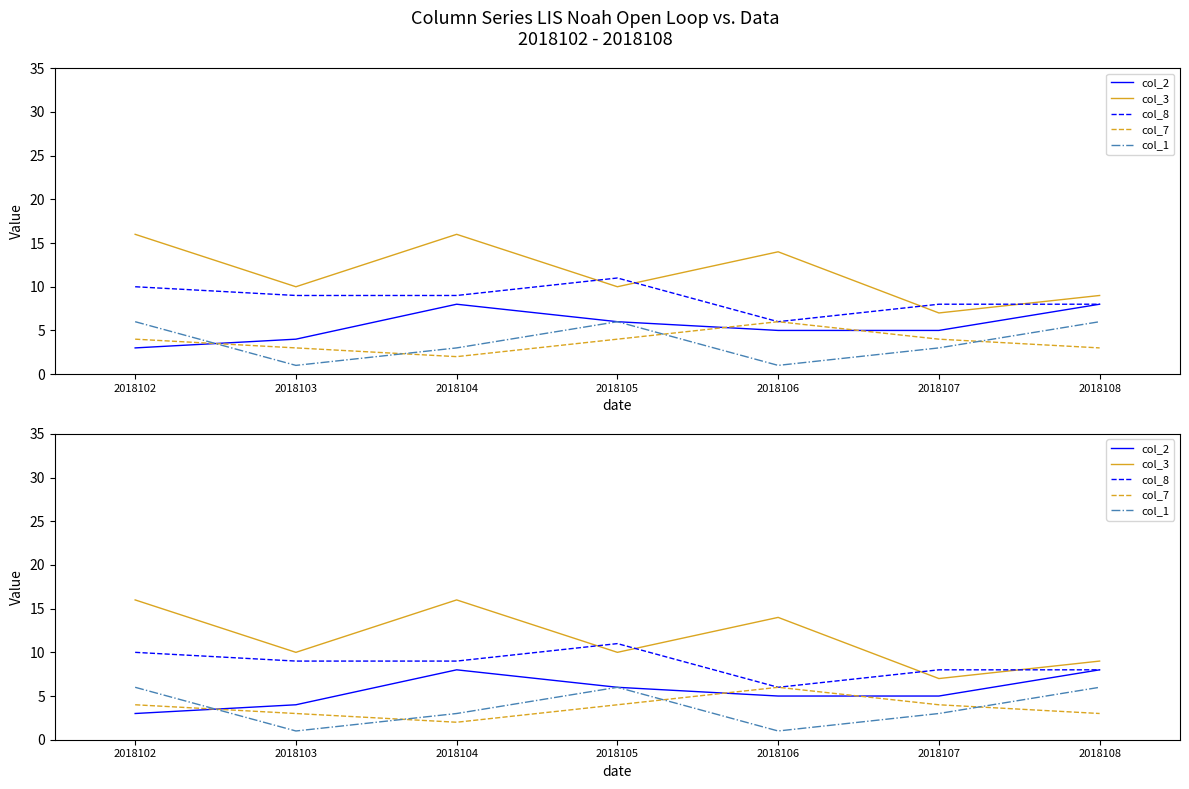

Which label corresponds to the smallest value in the chart?

2018103